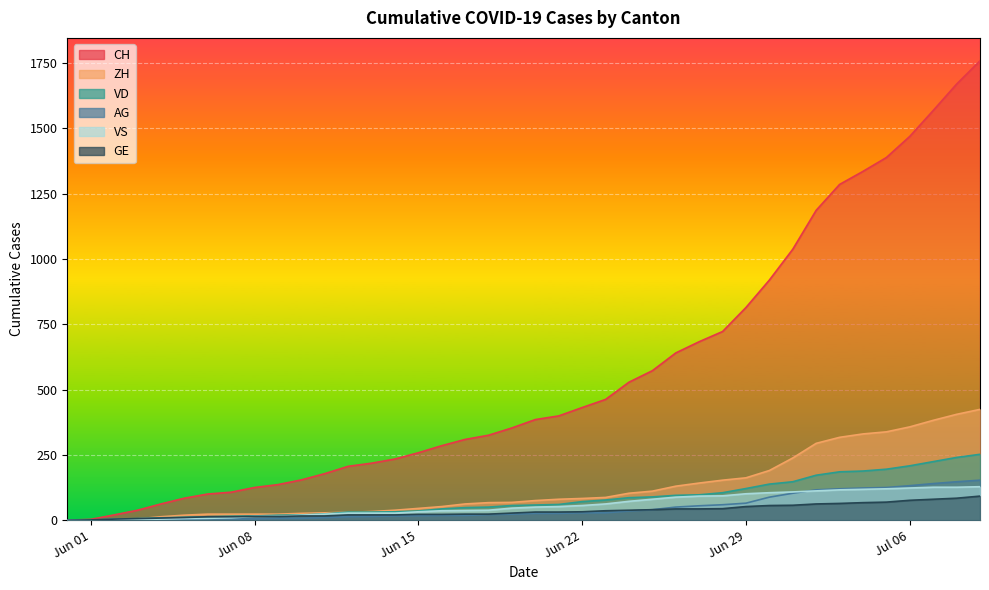

What is the value of the GE point at the 33rd from the left?

62